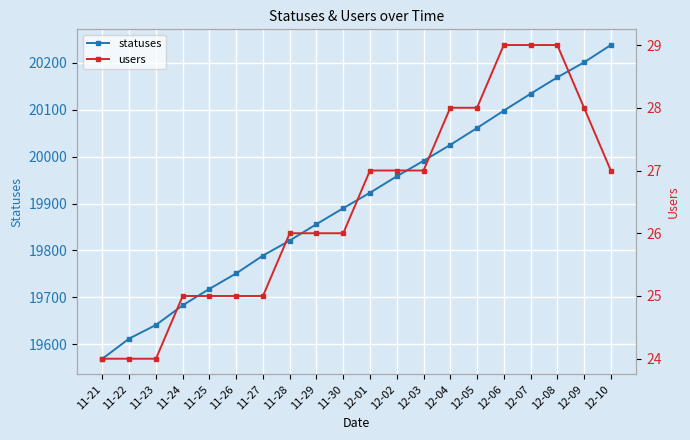

The users series shows 29 at 12-06. True or false?

True